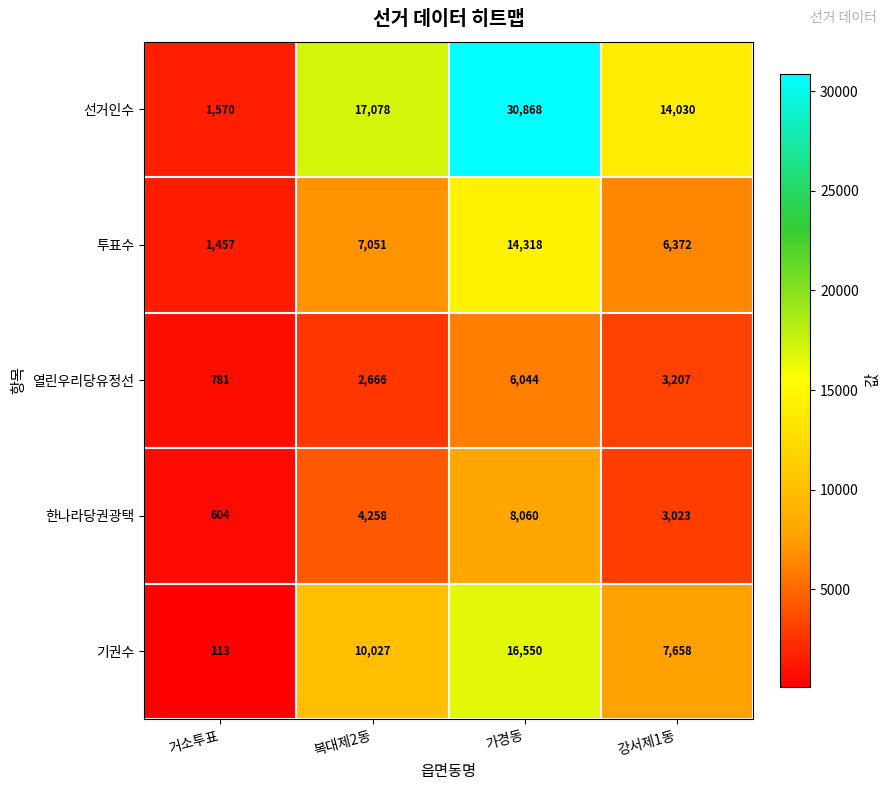

At which category is the sum across all series the highest?

가경동